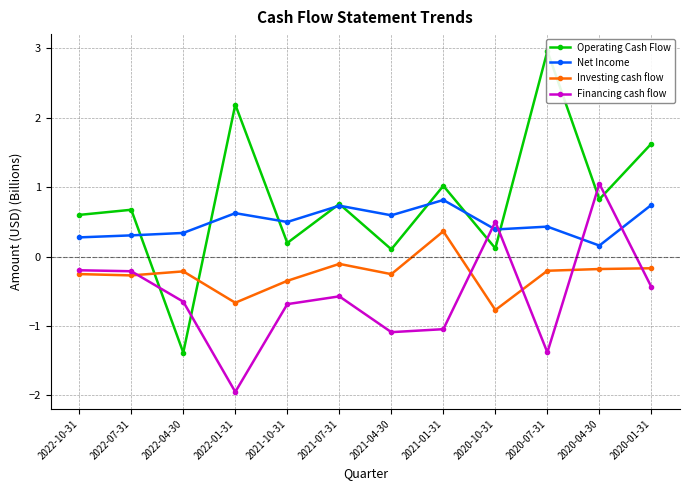

Which label corresponds to the smallest value in the chart?

2022-01-31